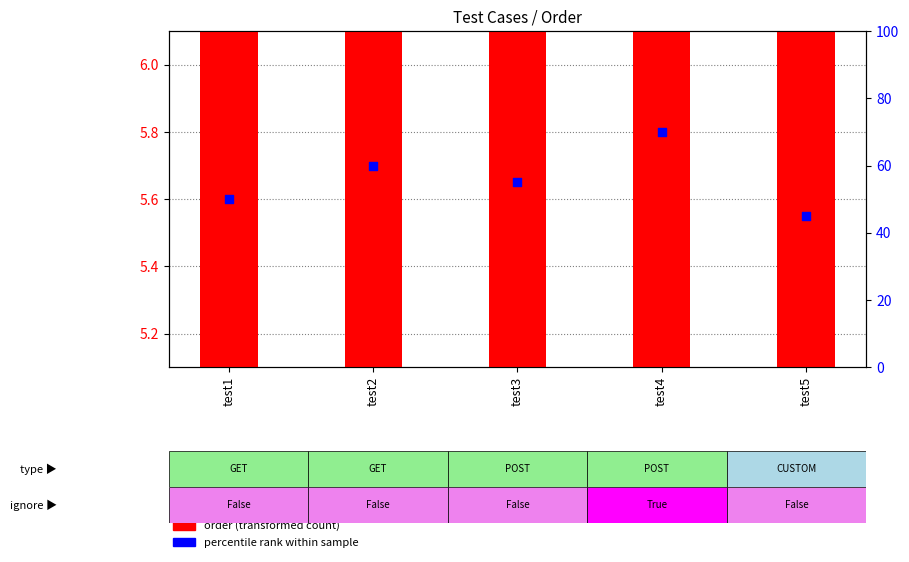

Which series contains the lowest Y value?

order (transformed)